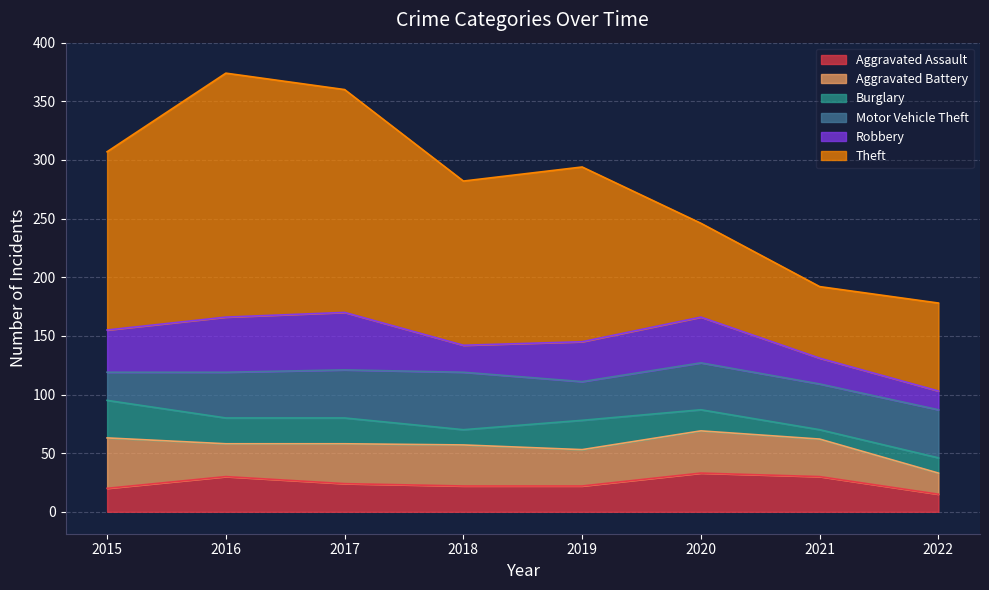

Which category has the highest value in the Theft series?

2016